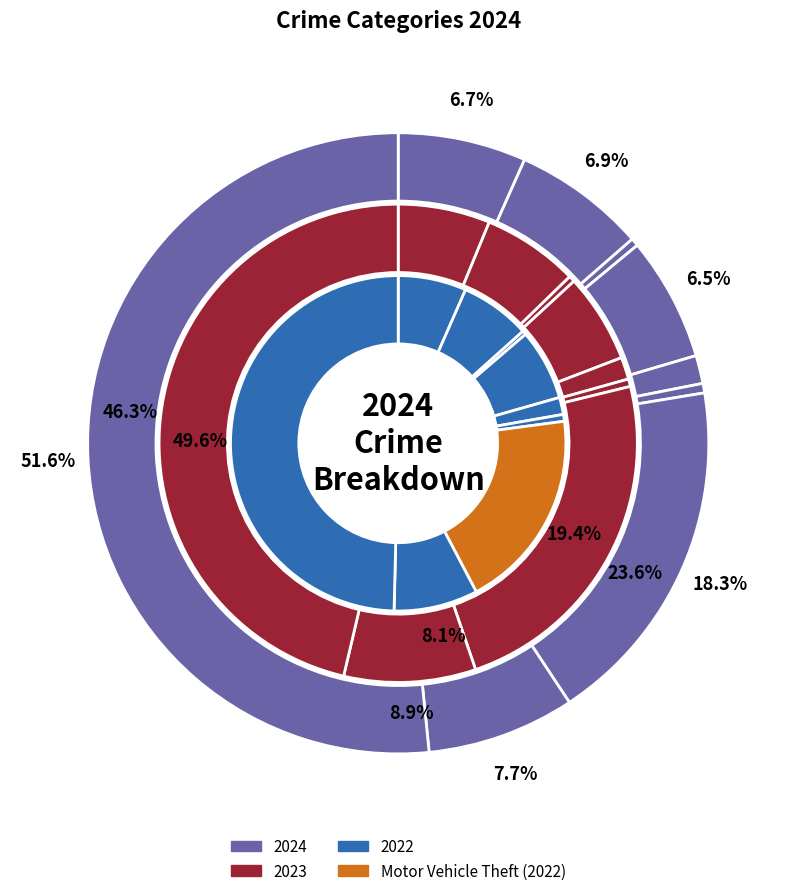

Is it true that 5 is 13% of the pie?

False